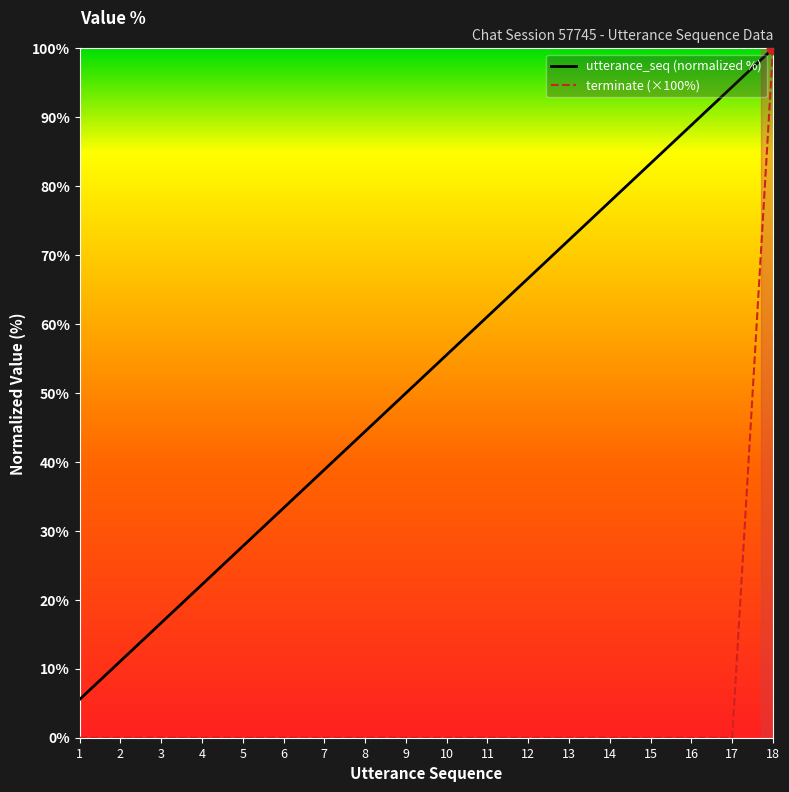

What is the total value across all series at 2?

11.1